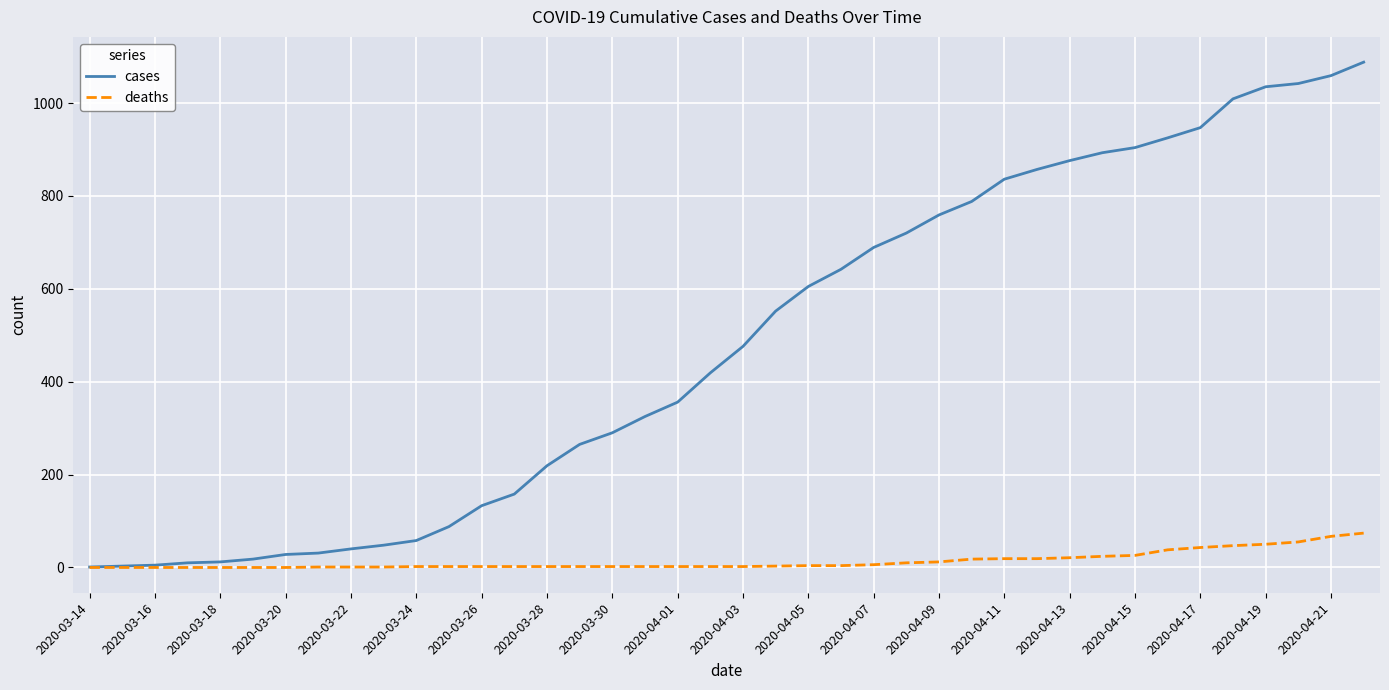

Which series has the largest total across all categories?

cases